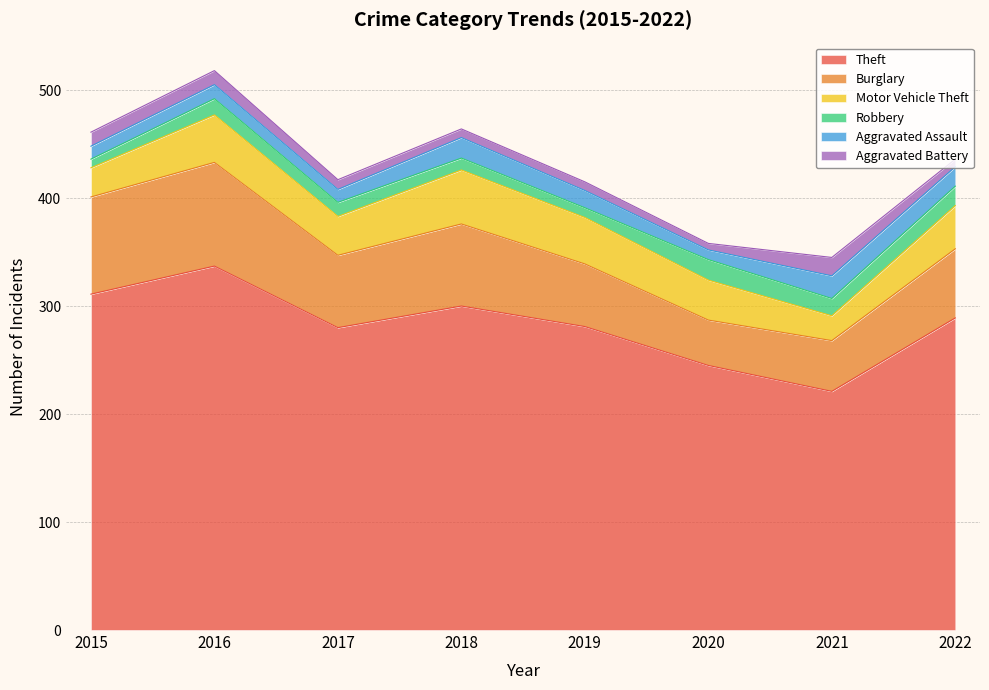

True or false: Theft and Aggravated Assault cross at least once.

False